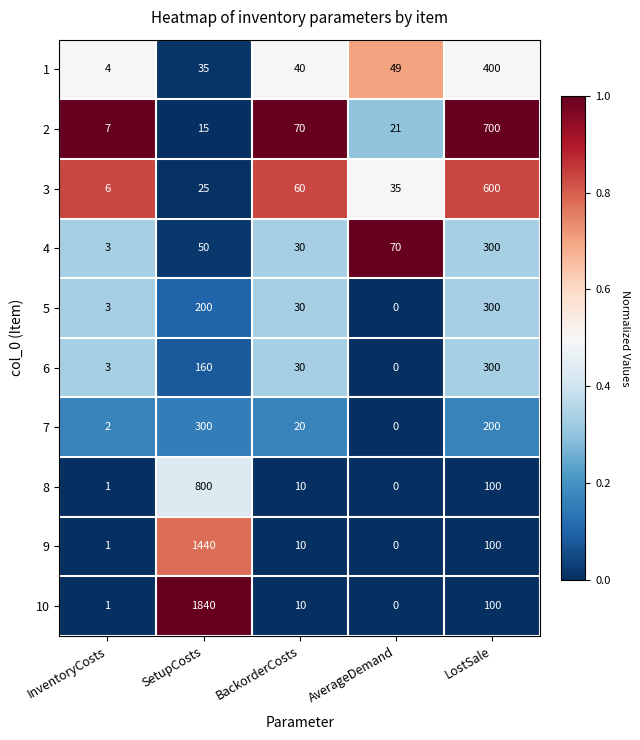

Is it true that 7 equals 140 at SetupCosts?

False